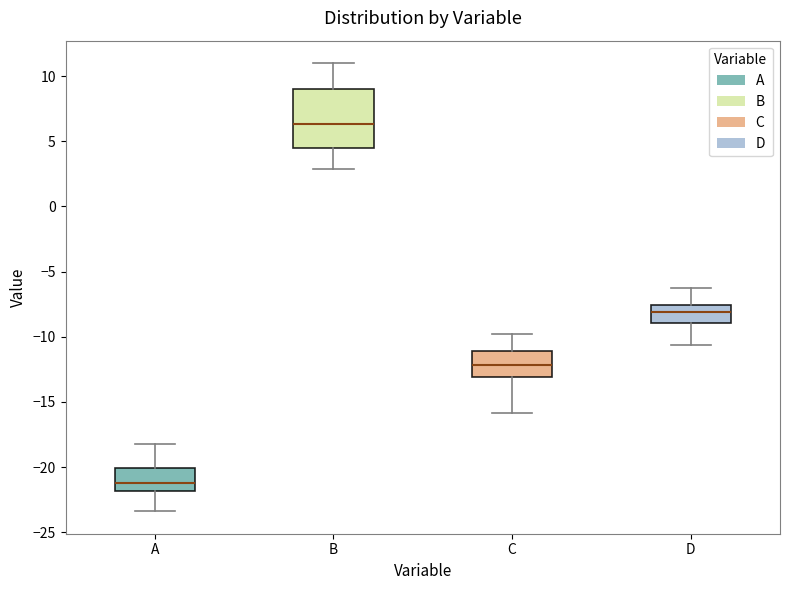

Reading left to right, transcribe this box plot: for each box, give where its median line is, the range the box spans, and where its two whiskers end, as read against the y-axis. The values are not printed on the chart, so give them approximately, as read against the axis.

A: median -21.0, box -22.0 to -20.0, whiskers -23.5 to -18.0
B: median 6.5, box 4.5 to 9.0, whiskers 3.0 to 11.0
C: median -12.0, box -13.0 to -11.0, whiskers -16.0 to -10.0
D: median -8.0, box -9.0 to -7.5, whiskers -10.5 to -6.5